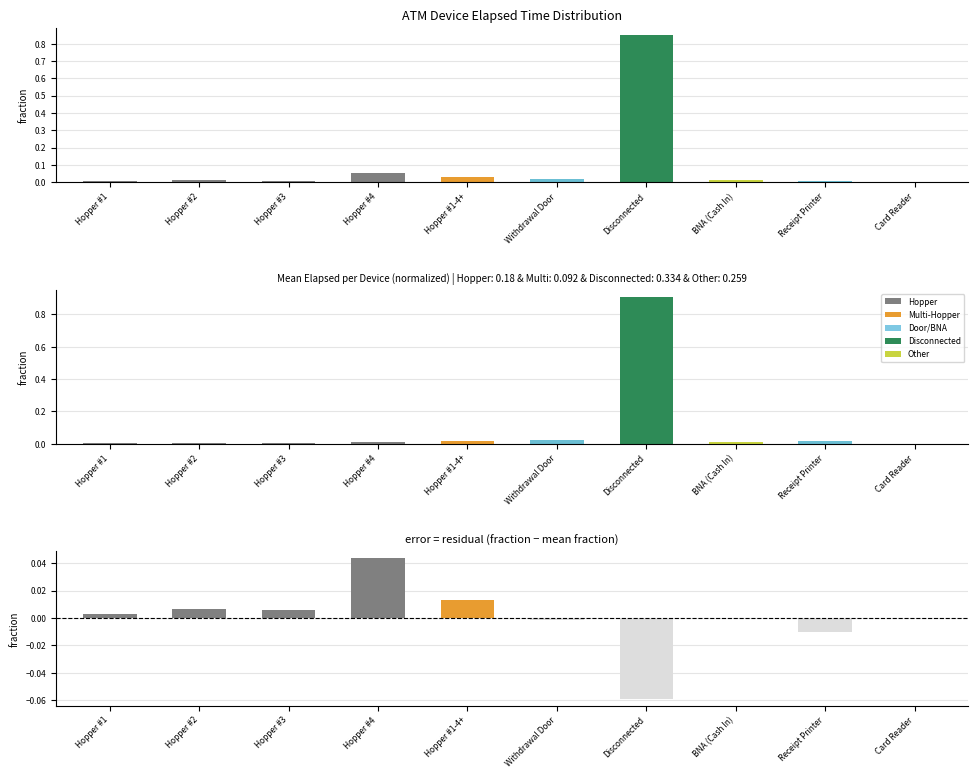

Which category has the highest value across all series?

Disconnected